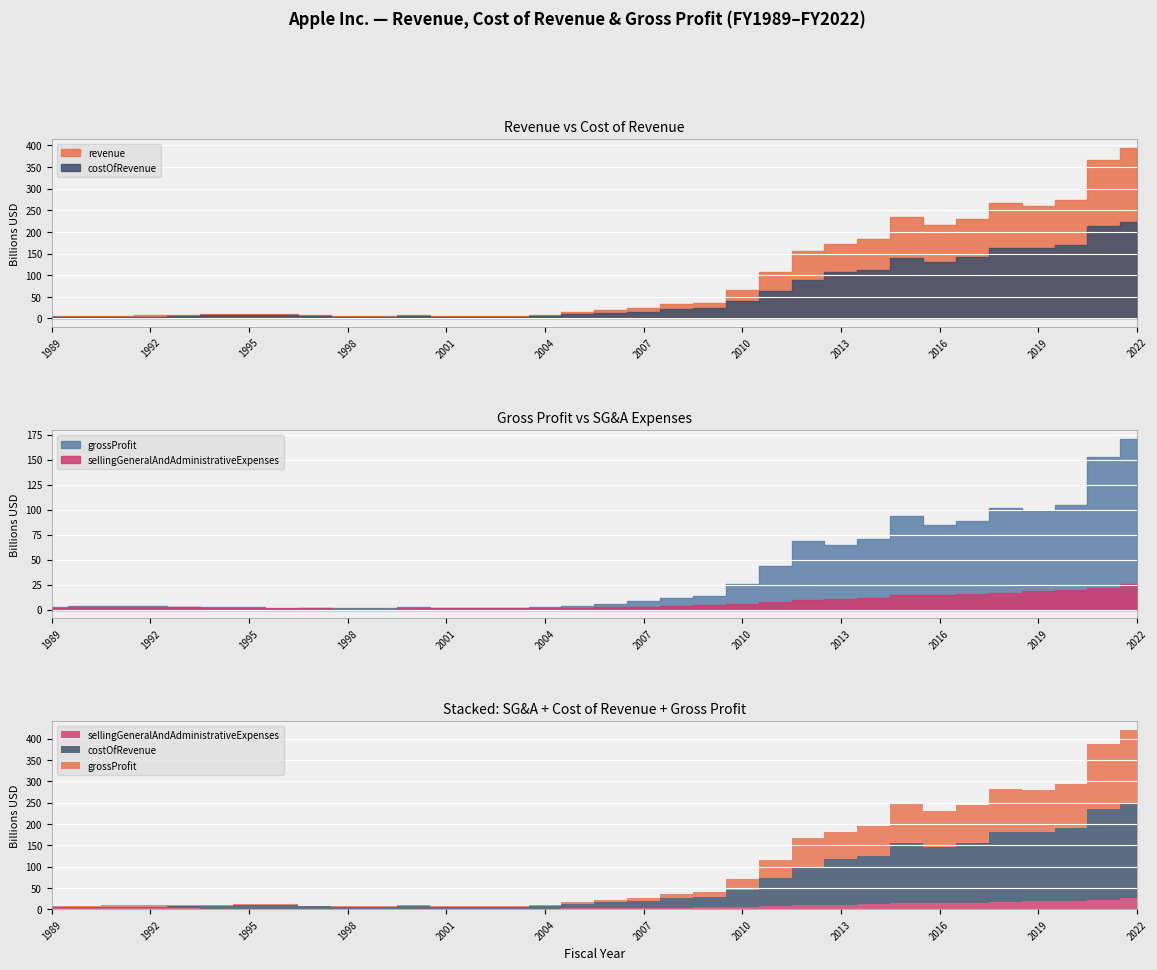

List the series in order of their peak value, lowest first.

sellingGeneralAndAdministrativeExpenses, grossProfit, costOfRevenue, revenue